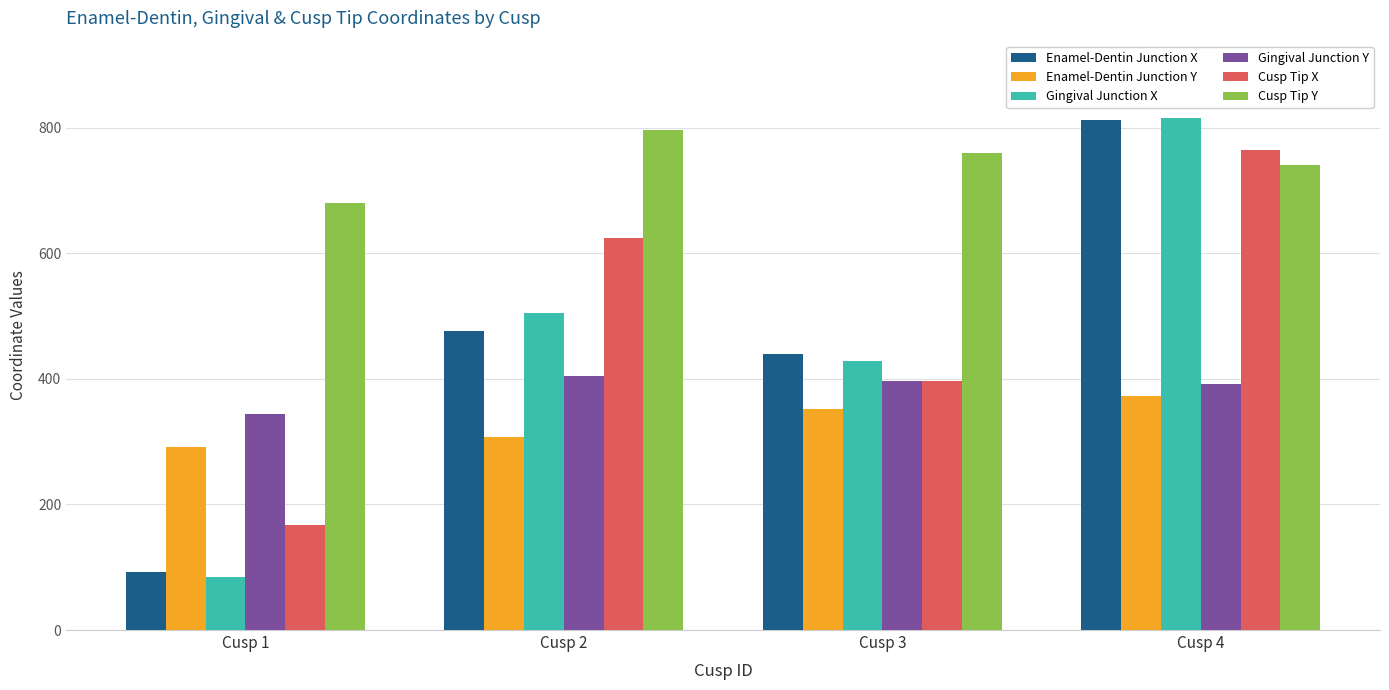

Which series has the largest range (max minus min)?

Gingival Junction X